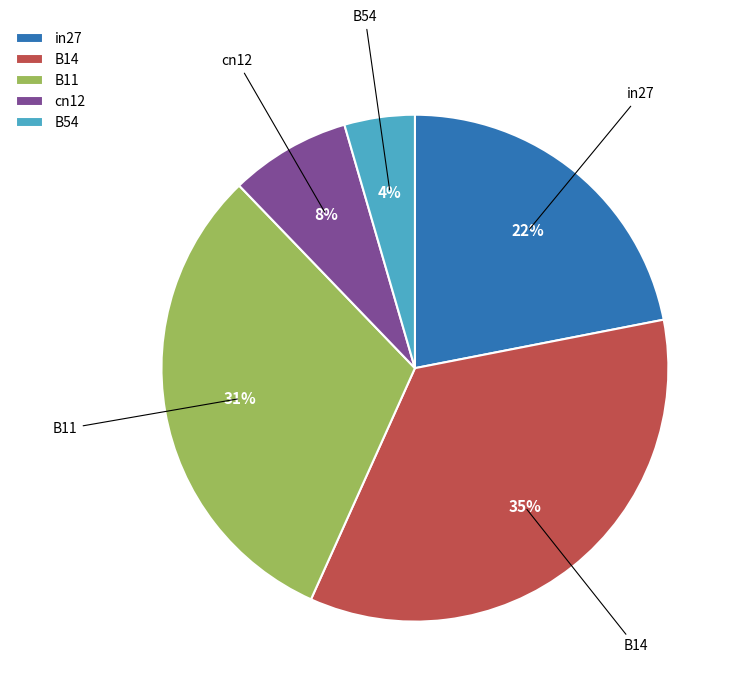

Which slice is the largest?

B14